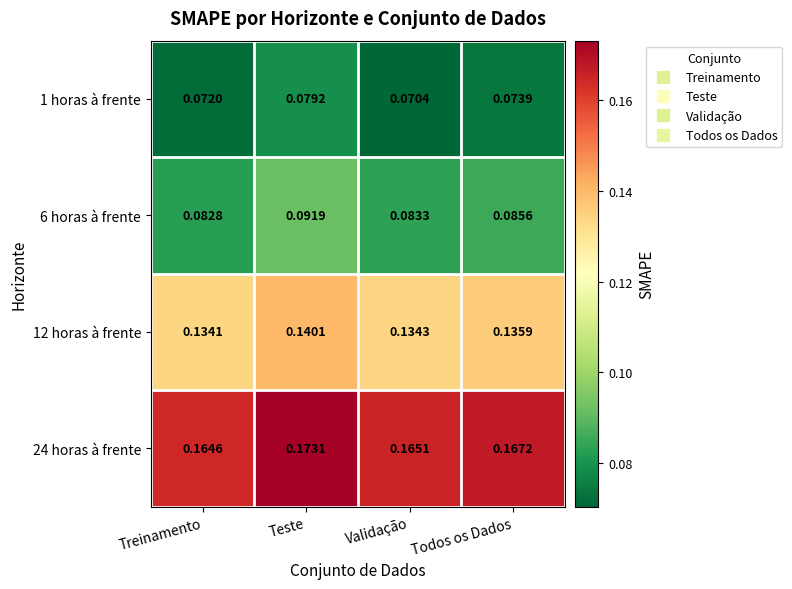

At which label is 6 horas à frente closest to 0?

Treinamento